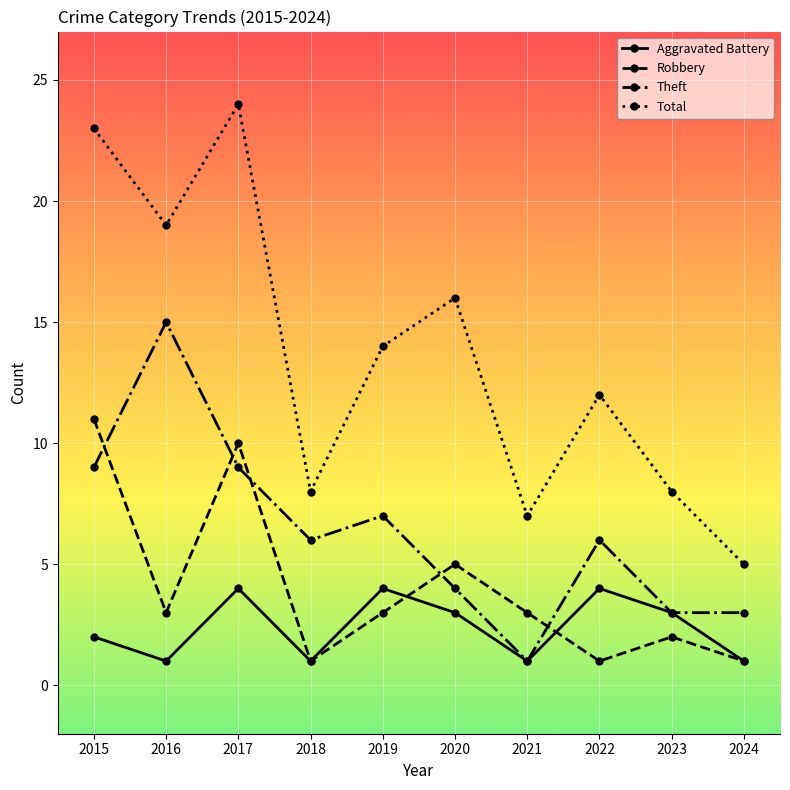

What are all the series names shown in the legend?

Aggravated Battery, Robbery, Theft, Total